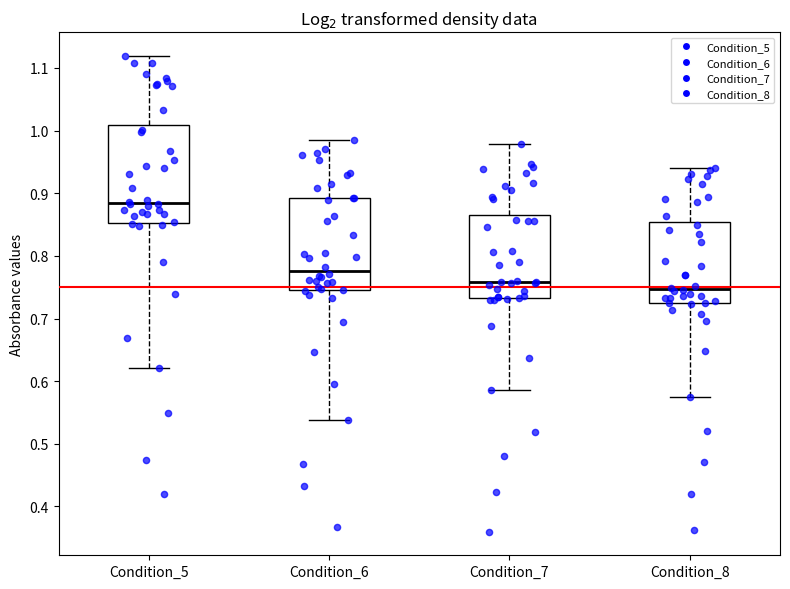

Where does the upper whisker of the box for Condition_8 end on the y-axis? The values are not printed on the chart, so give them approximately, as read against the axis.

0.94